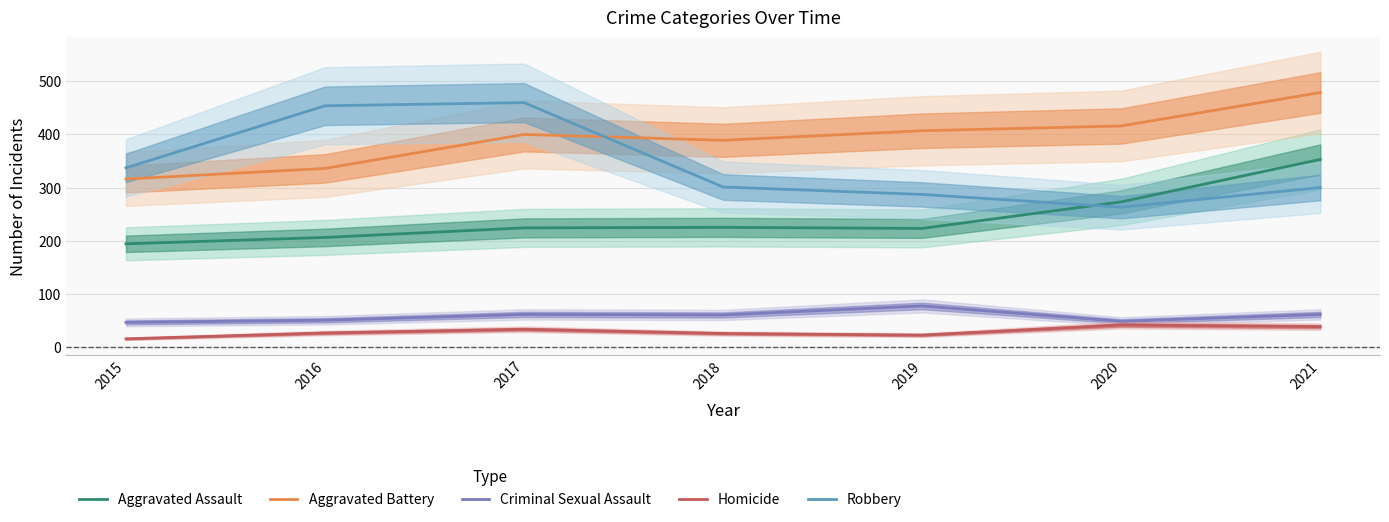

The value of Homicide at 2017 is 33. True or false?

True